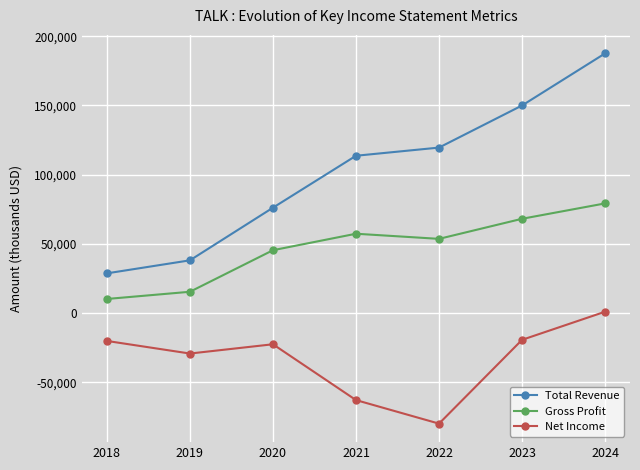

True or false: Net Income and Total Revenue intersect in this chart.

False